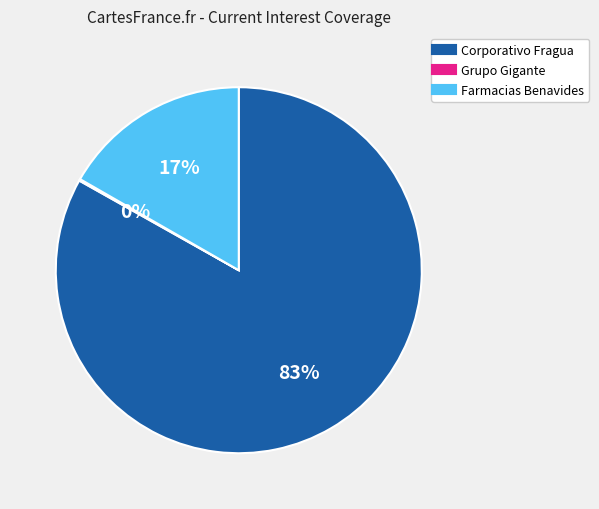

To the nearest percent, what is the average slice percentage?

33%